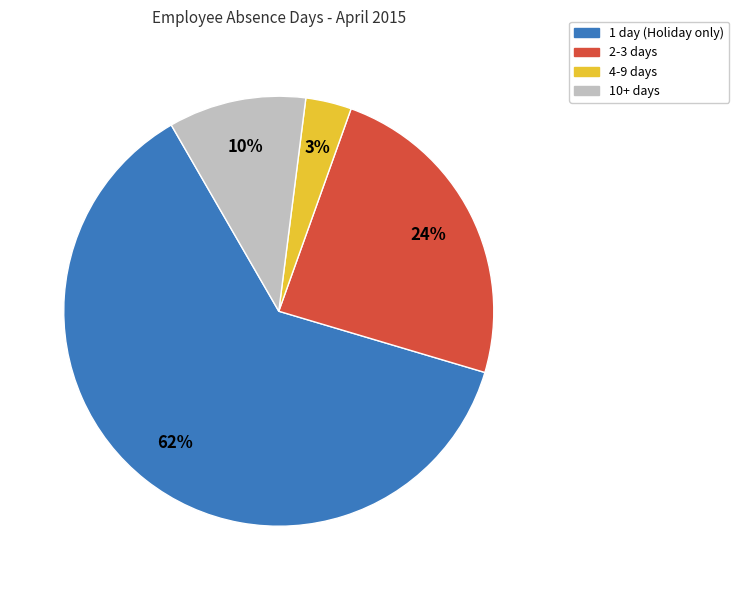

Is it true that 10+ days is 10% of the pie?

True